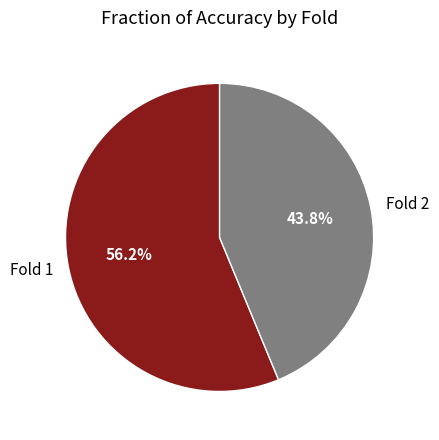

What is the largest slice in the pie chart?

Fold 1